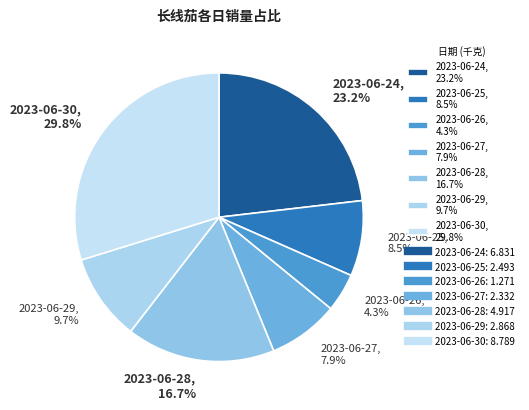

To the nearest percent, what is the difference between the 2023-06-28 and 2023-06-26 slice percentages?

12%